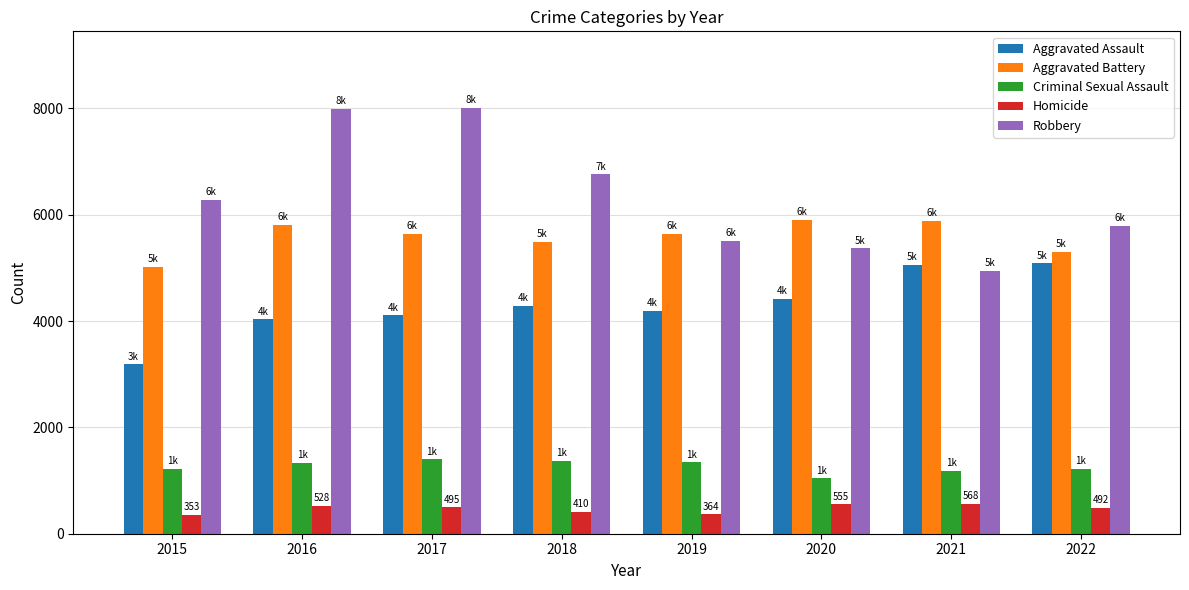

Is the value of Homicide at 2019 greater than the value of Criminal Sexual Assault at 2021?

No